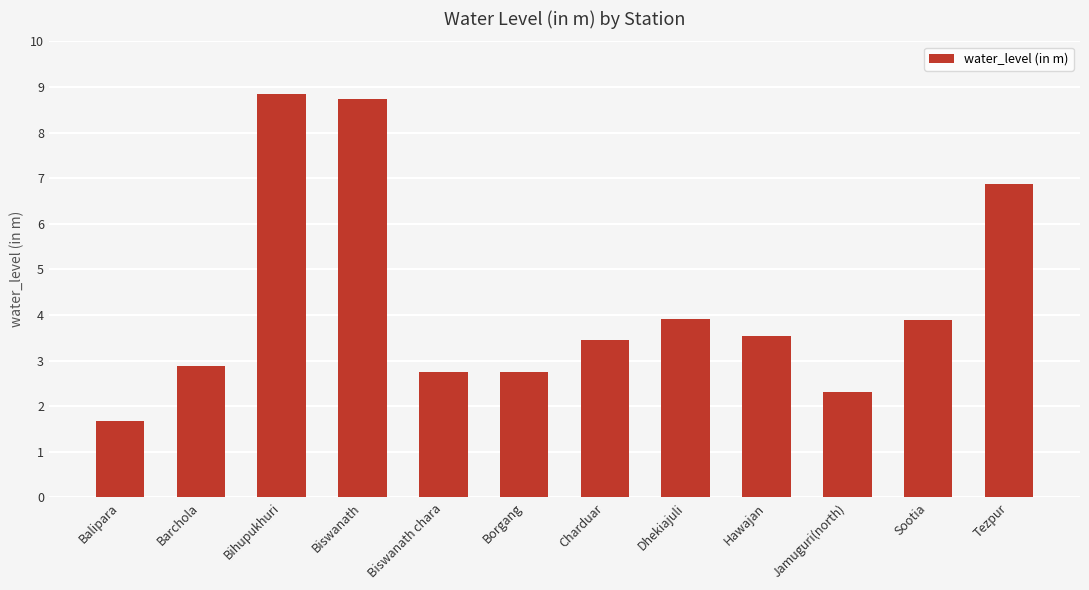

What is the difference between the second highest and second lowest values?

6.4